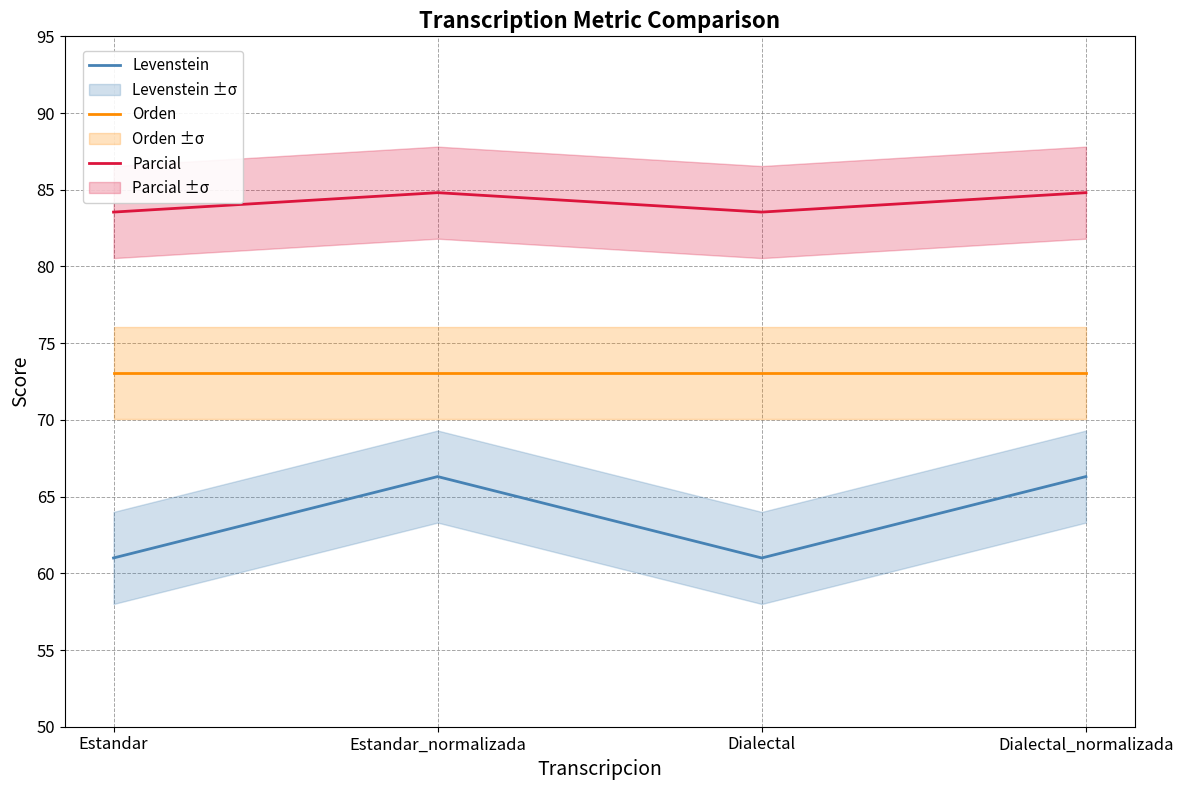

What is the label of the 1st point from the right?

Dialectal_normalizada